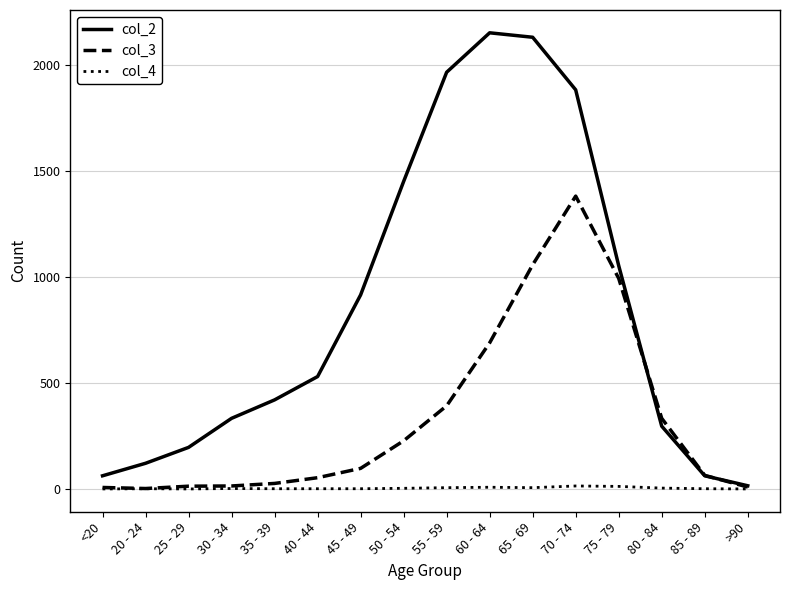

Which series has the widest spread of values?

col_2